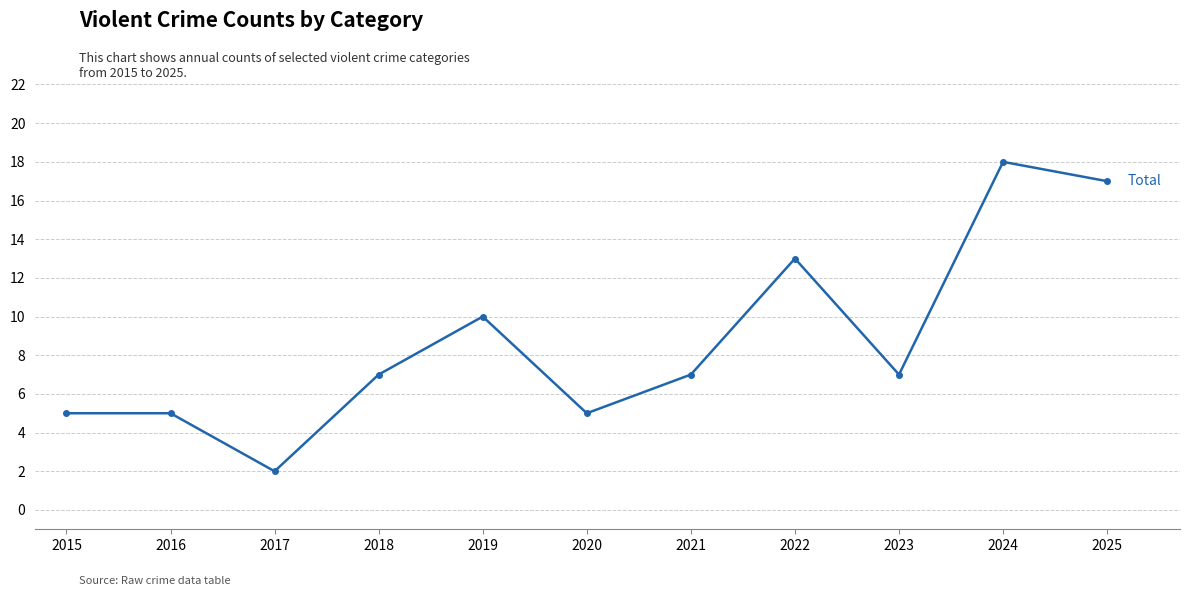

What is the value of the 10th point from the left?

18